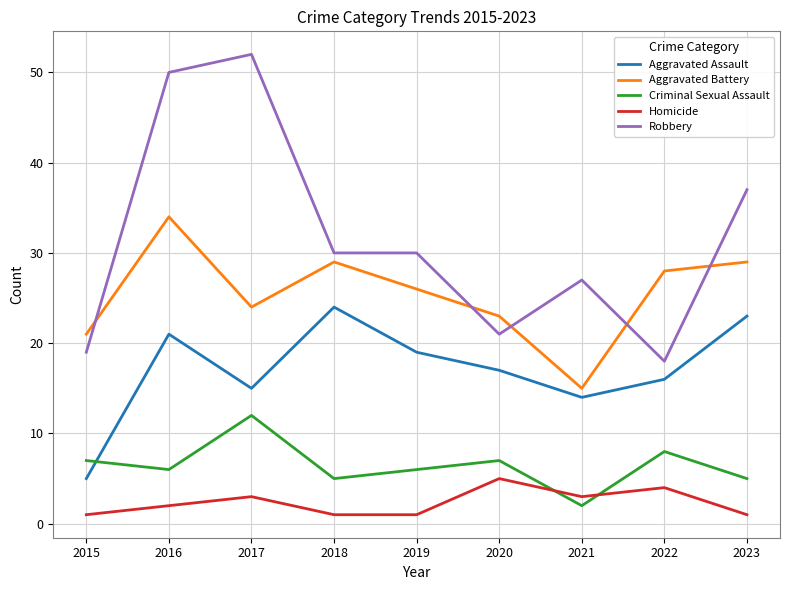

Does the chart have visible grid lines?

Yes